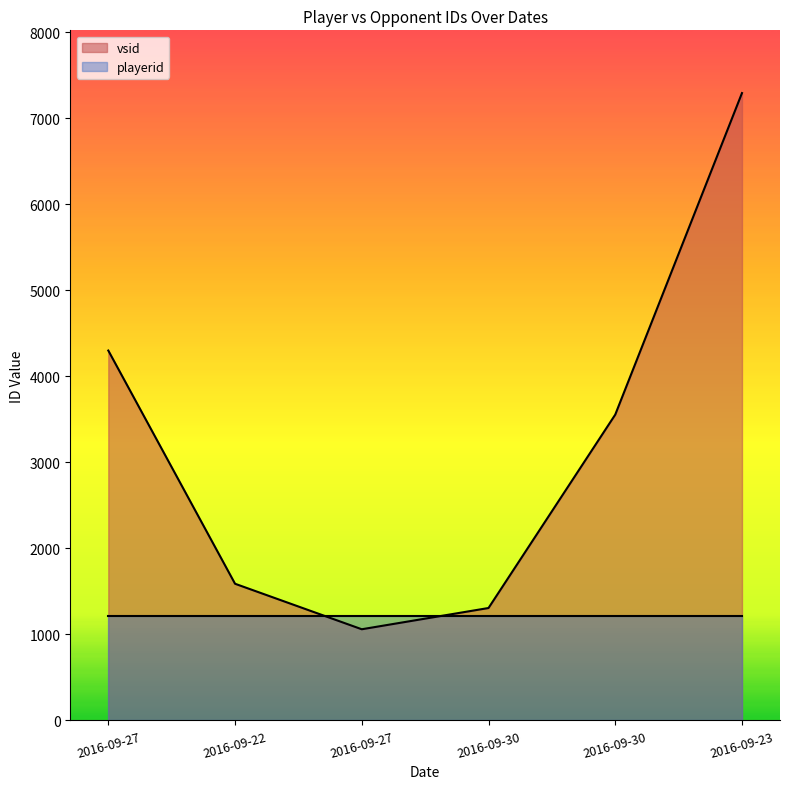

What is the label of the 3rd point from the right?

2016-09-30